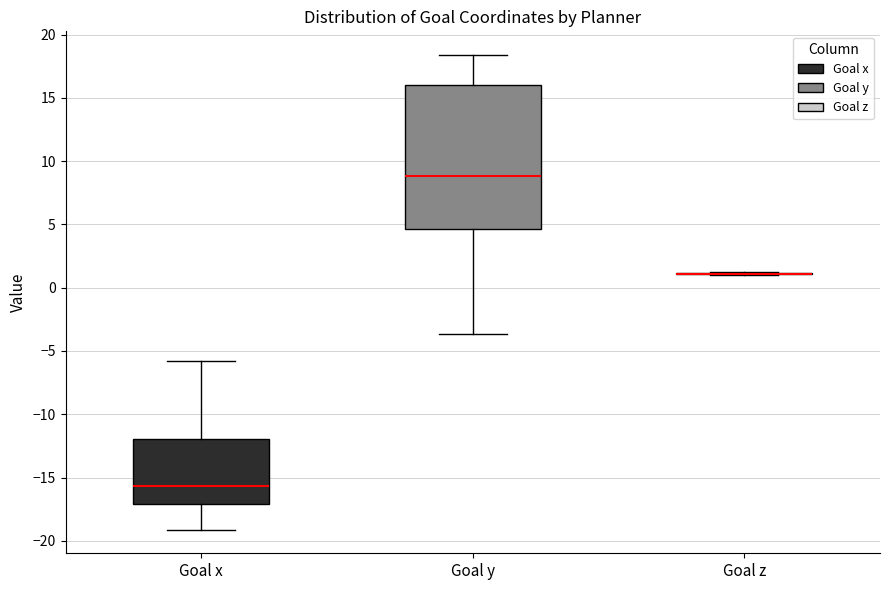

Reading left to right, read every box against the y-axis: the position of its median line, the range the box covers, and the ends of its whiskers. The values are not printed on the chart, so give them approximately, as read against the axis.

Goal x: median -15.5, box -17.0 to -12.0, whiskers -19.0 to -6.0
Goal y: median 9.0, box 4.5 to 16.0, whiskers -3.5 to 18.5
Goal z: box collapsed to a line at 1.0, whiskers 1.0 to 1.5